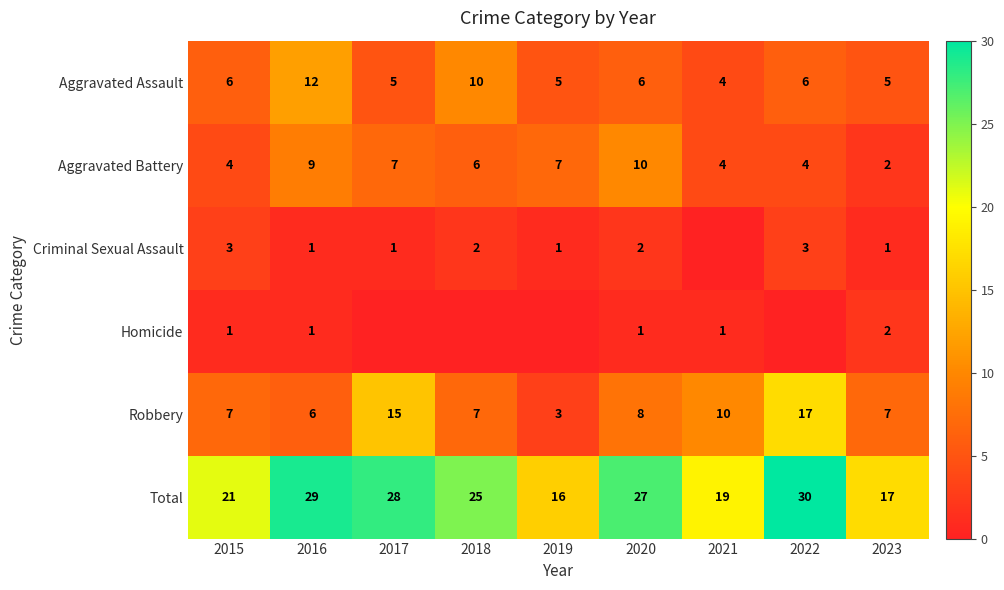

List the labels in order of Total value, smallest first.

2019, 2023, 2021, 2015, 2018, 2020, 2017, 2016, 2022